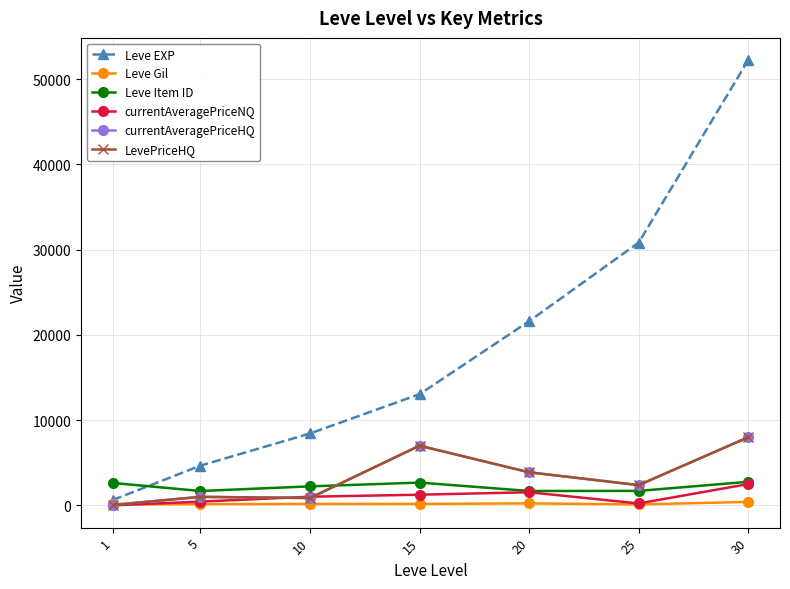

Does the chart have visible grid lines?

Yes